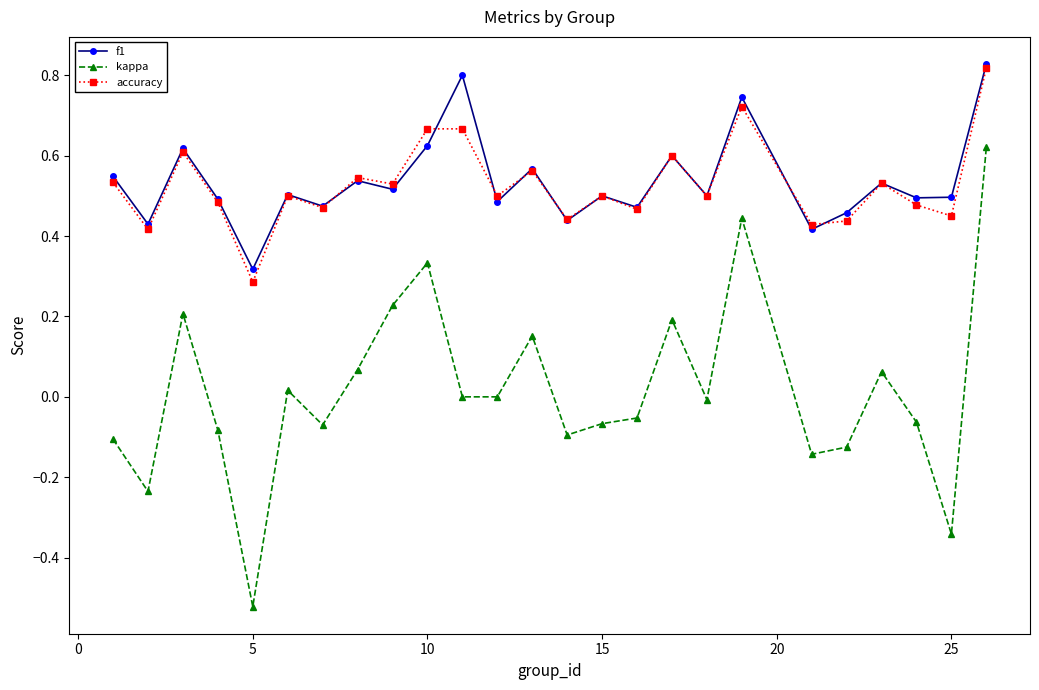

True or false: f1 has more than 0 interior local peaks.

True